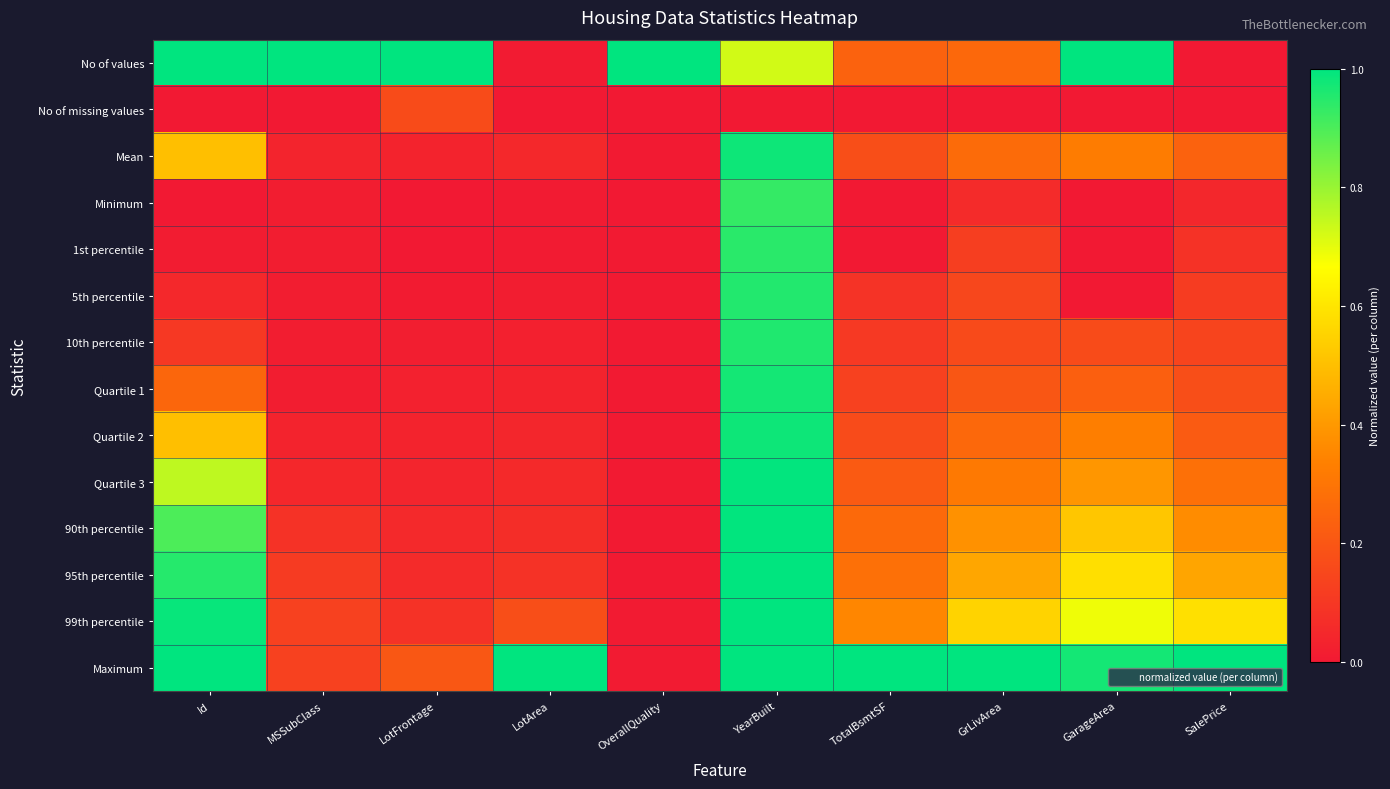

Rank the series at OverallQuality from lowest to highest value.

No of missing values, Minimum, 1st percentile, 5th percentile, 10th percentile, Quartile 1, Quartile 2, Mean, Quartile 3, 90th percentile, 95th percentile, 99th percentile, Maximum, No of values